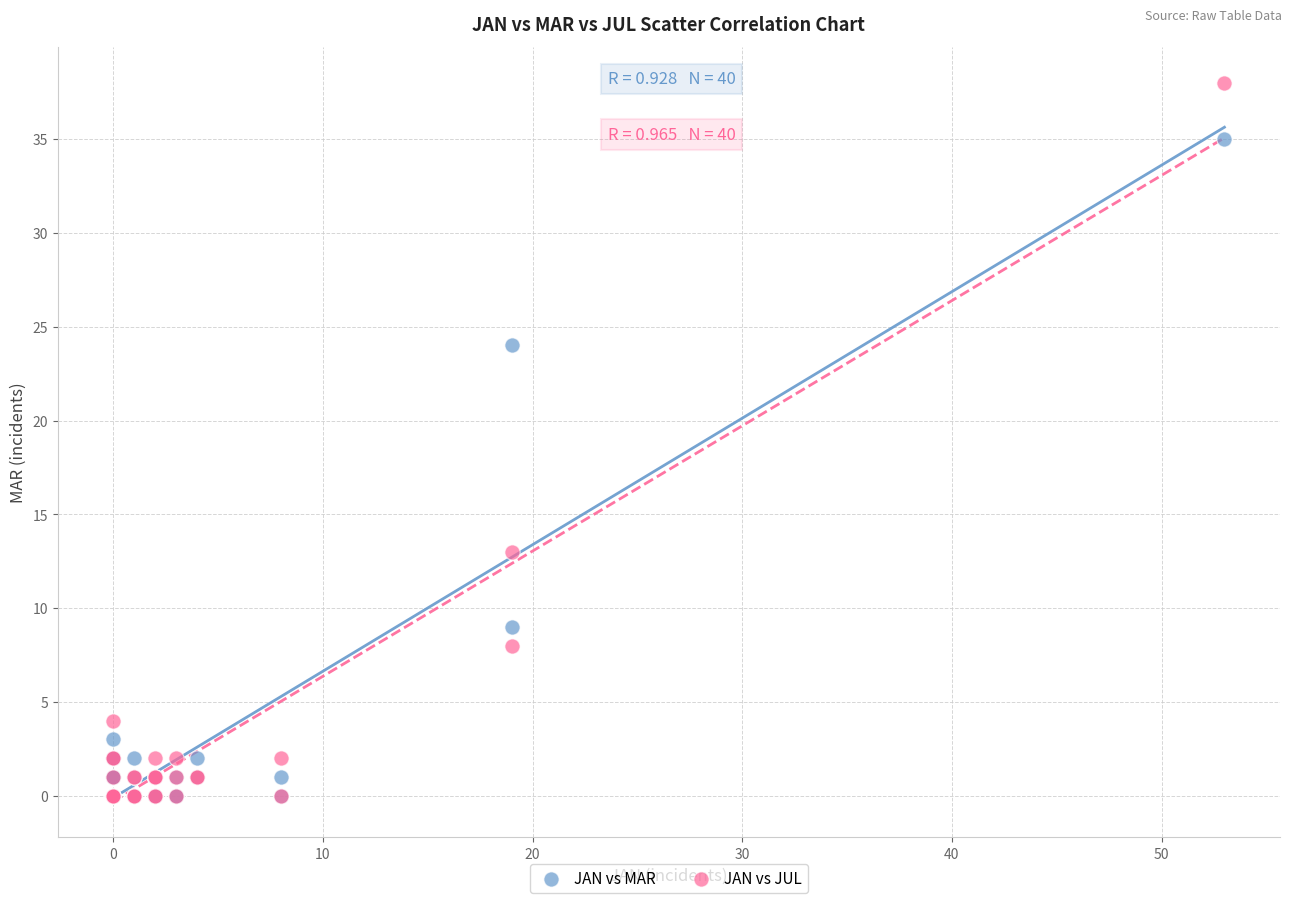

In the JAN vs MAR series, what Y value is closest to 17?

24